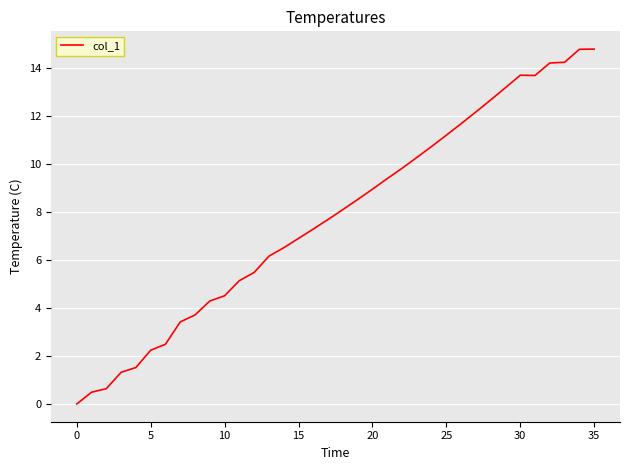

What is the difference between the maximum and minimum values?

14.8